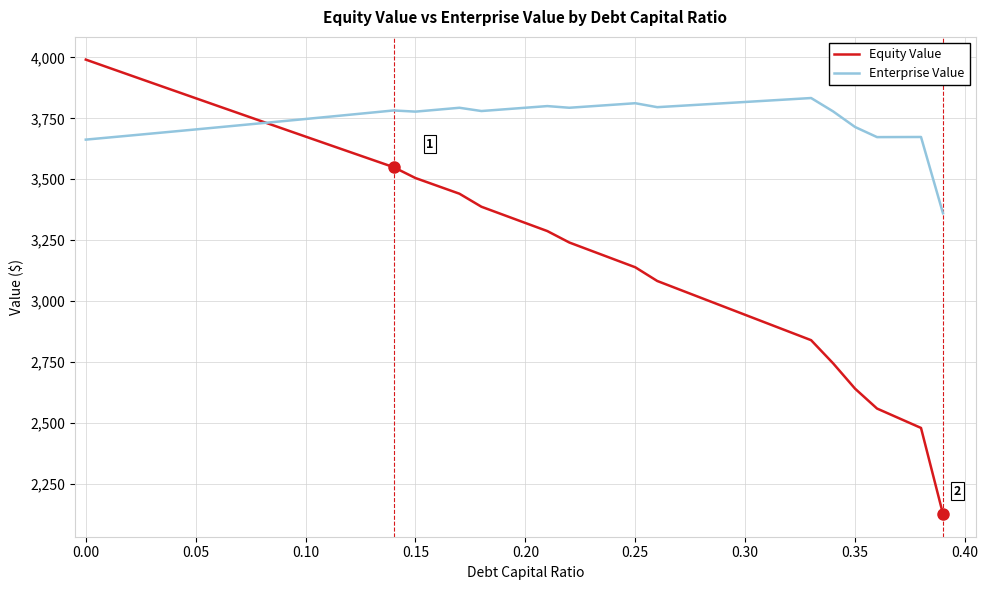

What is the highest value of the Equity Value series?

3991.0